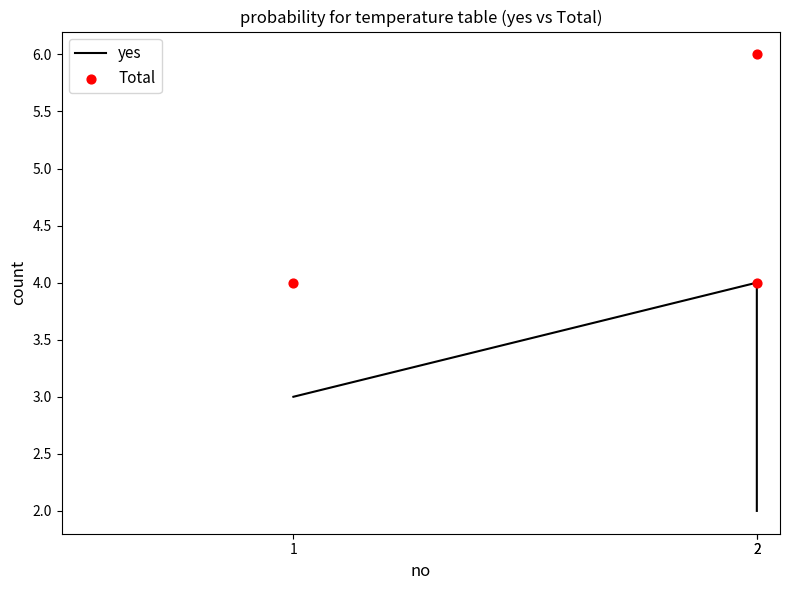

Which series reaches the minimum Y coordinate?

yes